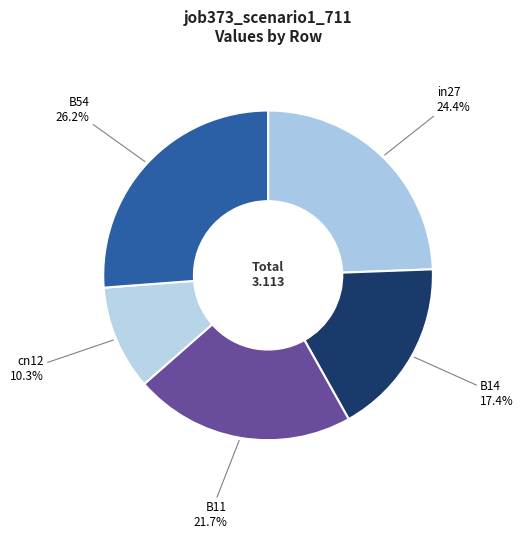

Is the sum of B54 and B14 greater than half?

No